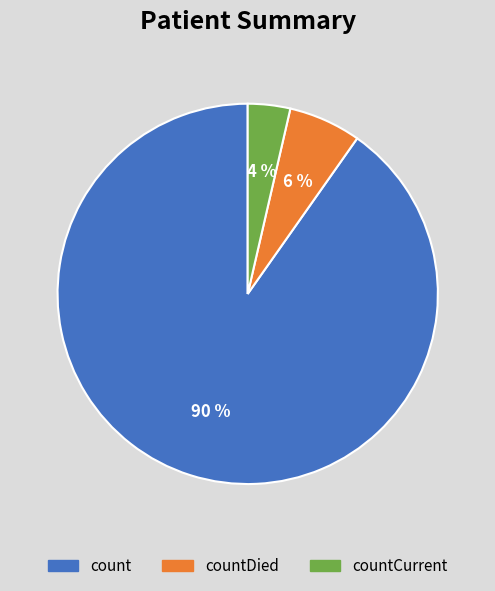

Which category has the smallest portion of the pie?

countCurrent